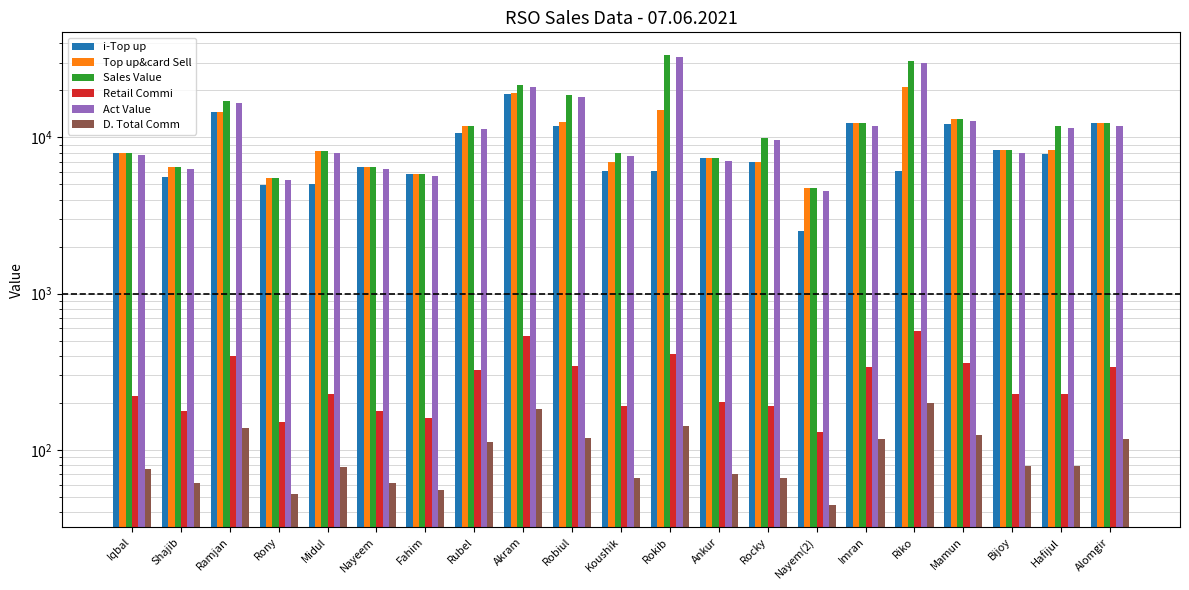

What is the label of the 19th bar from the left?

Bijoy